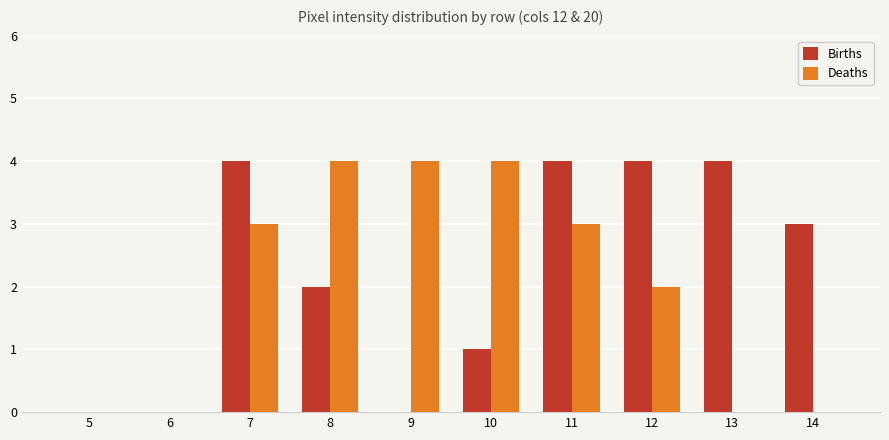

Where is Deaths nearest to the value 2?

12